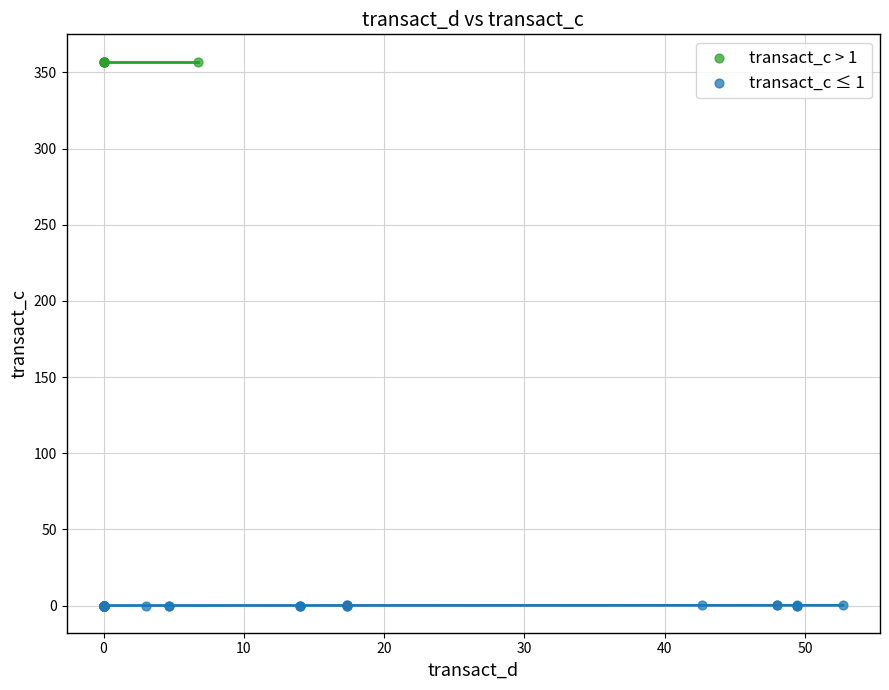

Which series reaches the minimum Y coordinate?

transact_c ≤ 1